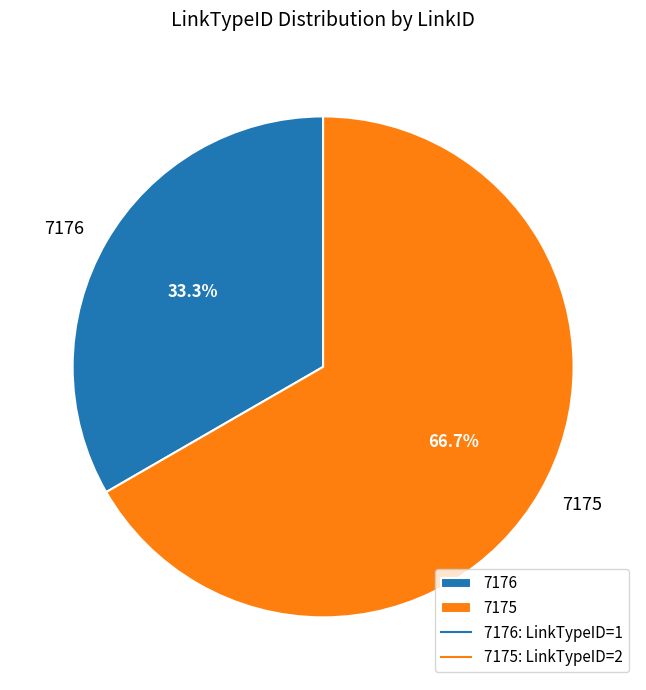

Which slice is the smallest?

7176